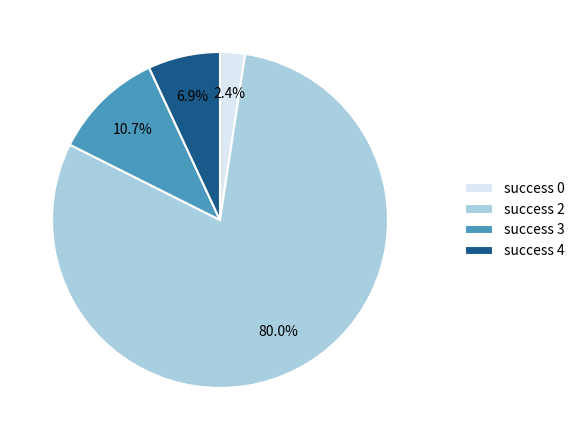

Which has a higher value, success 2 or success 4?

success 2